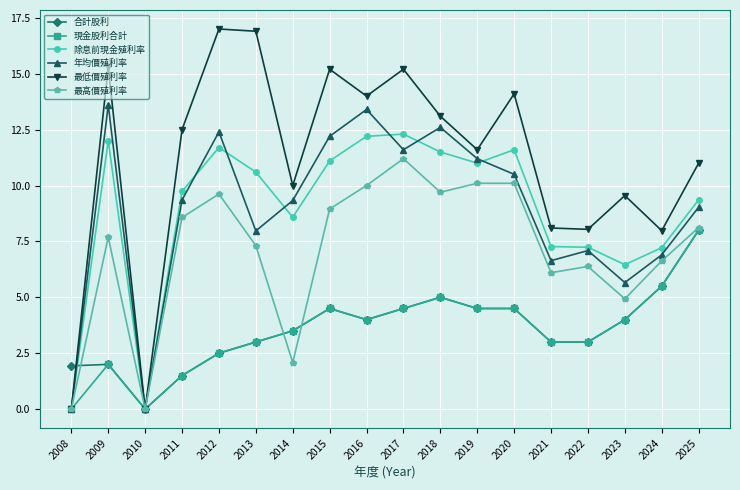

Where is the first local minimum for 年均價殖利率?

2010